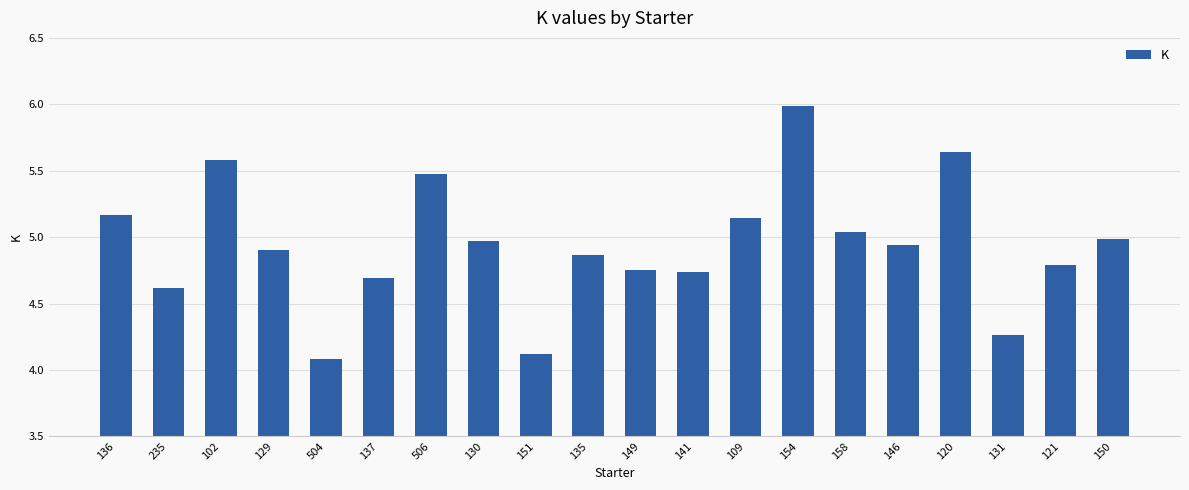

True or false: the data shows 9.5 at 120.

False